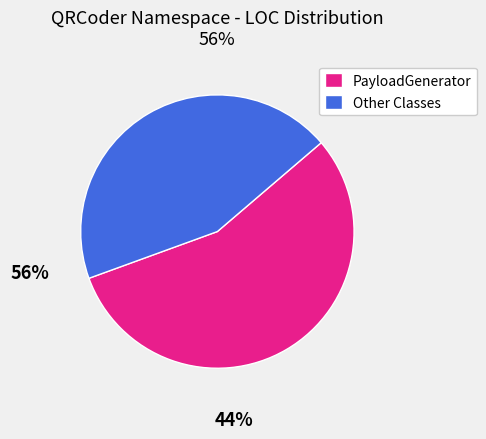

Is the sum of PayloadGenerator and Other Classes greater than half?

Yes